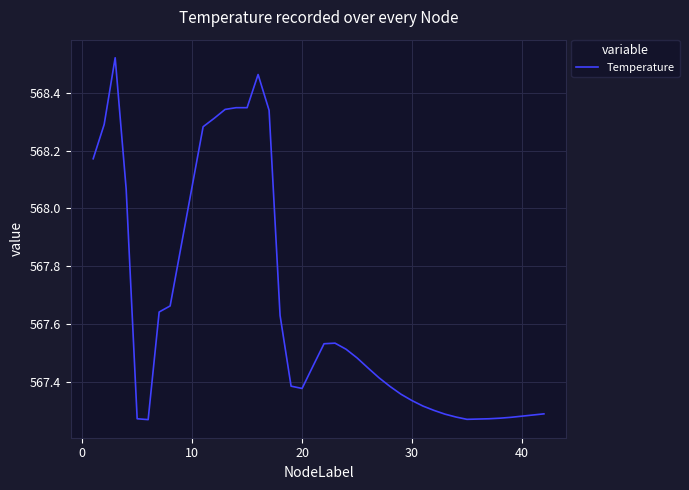

What is the difference between the maximum and minimum values?

1.3